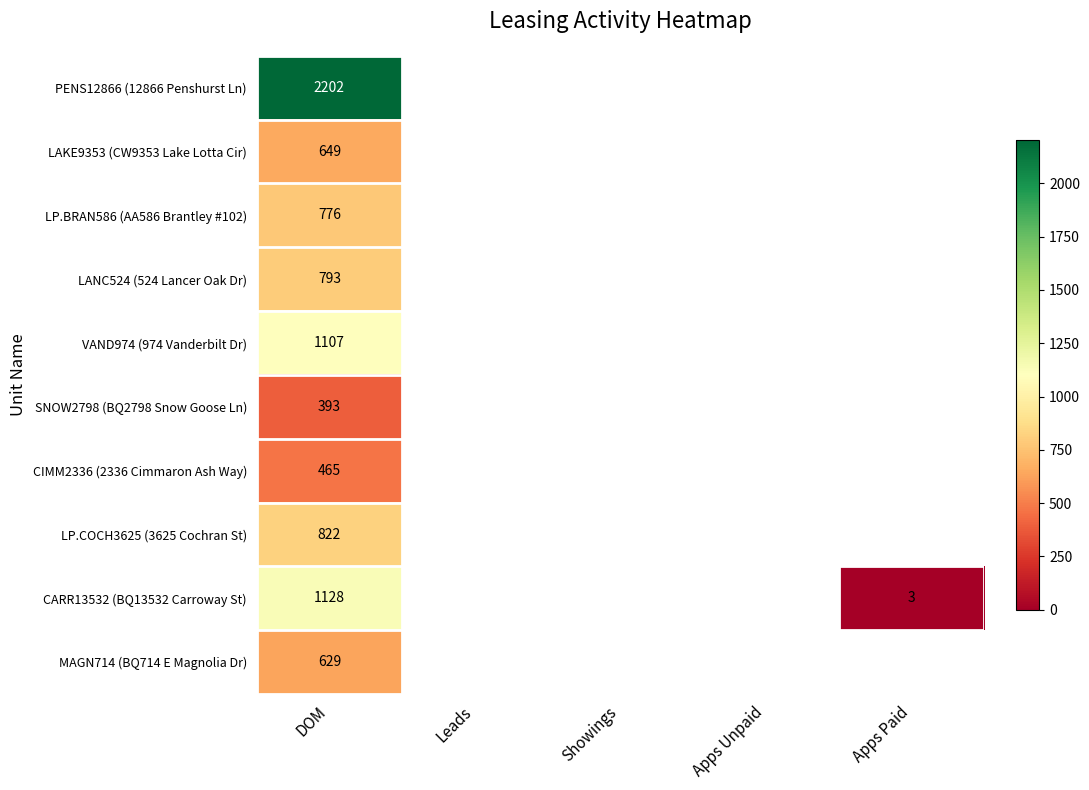

The SNOW2798 (BQ2798 Snow Goose Ln) series shows 157 at DOM. True or false?

False